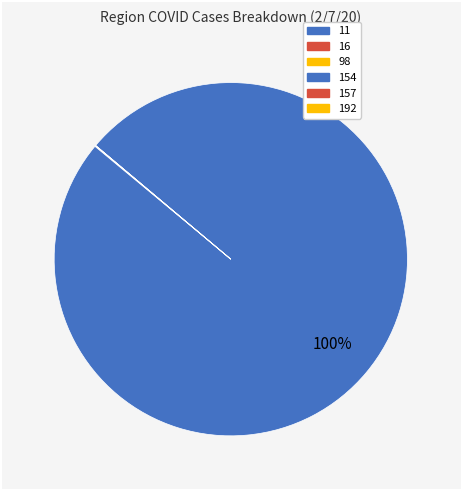

Approximately how many times larger is the value at 157 compared to 98?

0.5